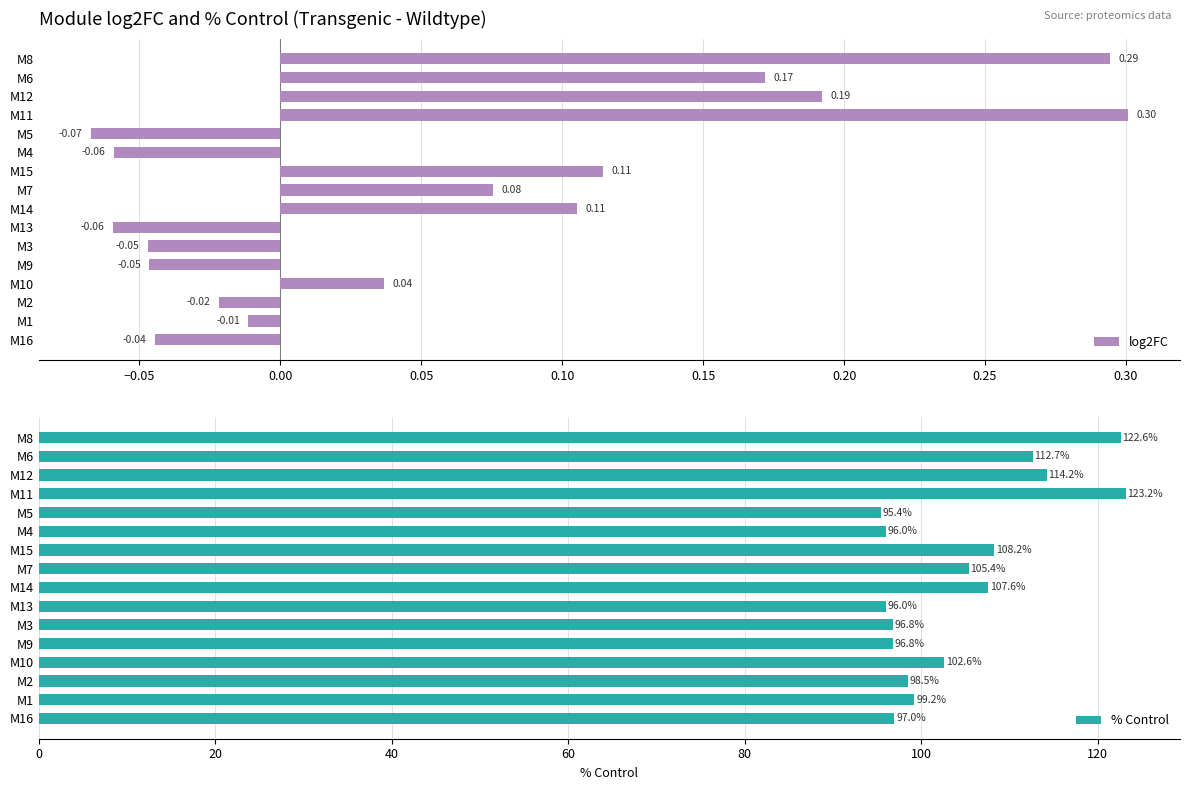

Which category has the highest value in the % Control series?

M11